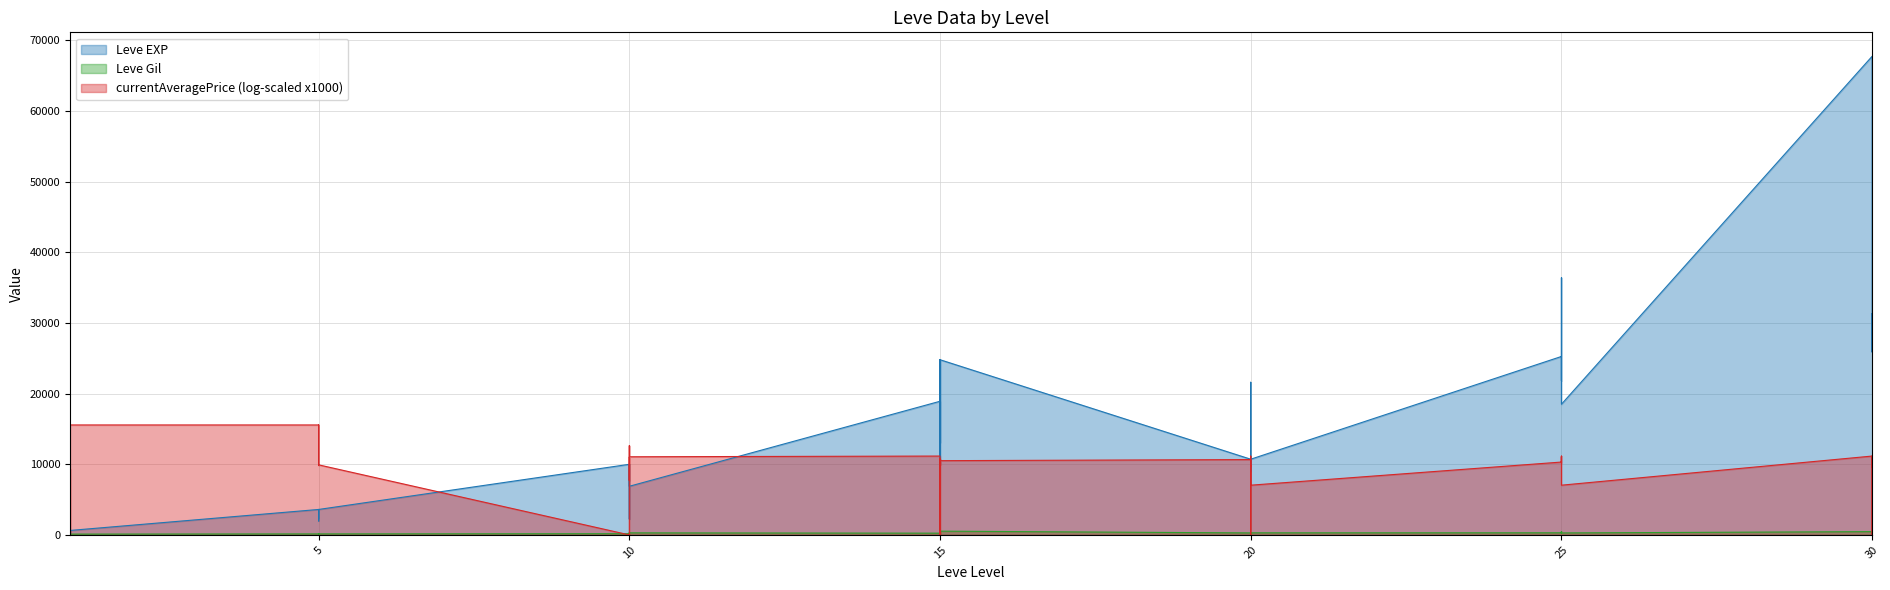

How many data points in Leve Gil are less than 223?

20